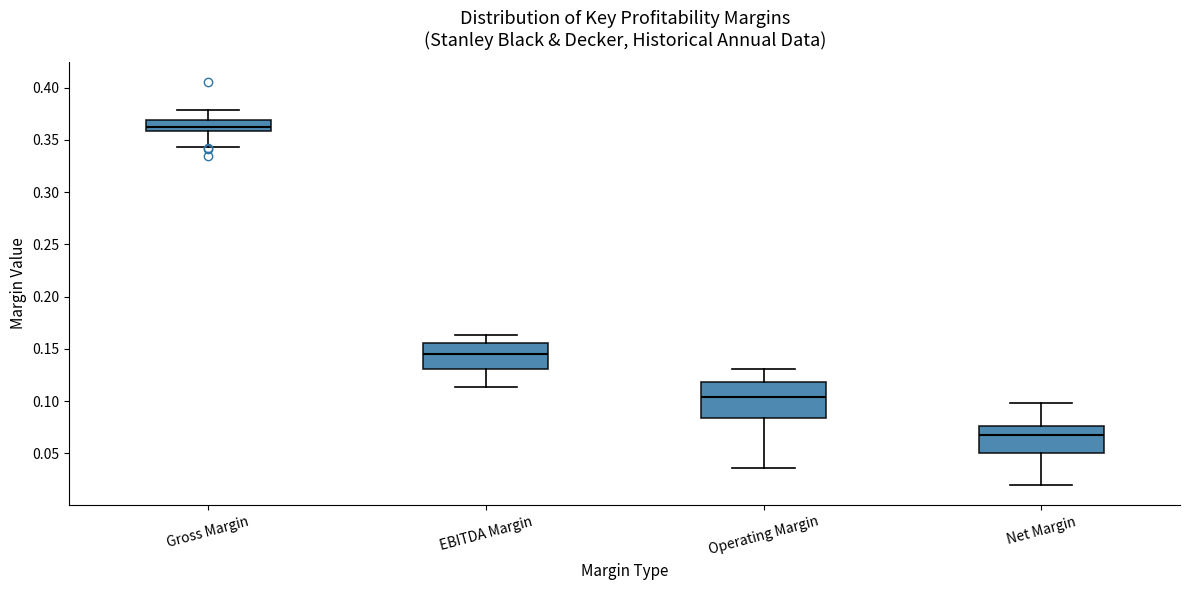

Reading left to right, transcribe this box plot: for each box, give where its median line is, the range the box spans, and where its two whiskers end, as read against the y-axis. The values are not printed on the chart, so give them approximately, as read against the axis.

Gross Margin: median 0.365, box 0.360 to 0.370, whiskers 0.345 to 0.380
EBITDA Margin: median 0.145, box 0.130 to 0.155, whiskers 0.115 to 0.165
Operating Margin: median 0.105, box 0.085 to 0.120, whiskers 0.035 to 0.130
Net Margin: median 0.070, box 0.050 to 0.075, whiskers 0.020 to 0.100